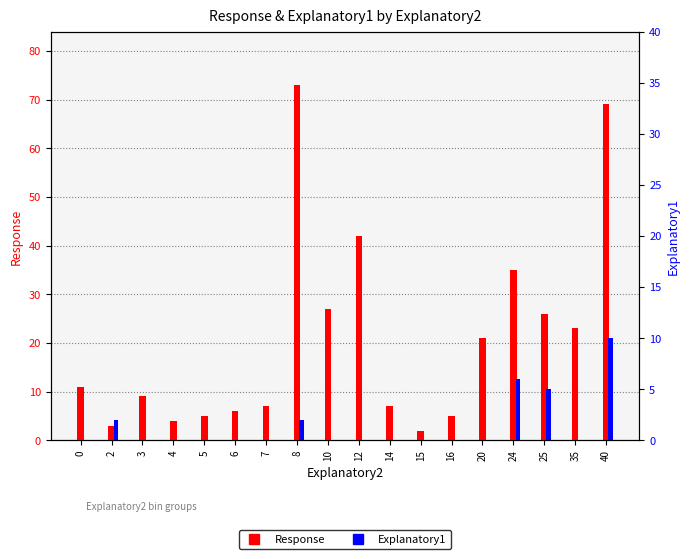

What is the total value across all series at 0?

11